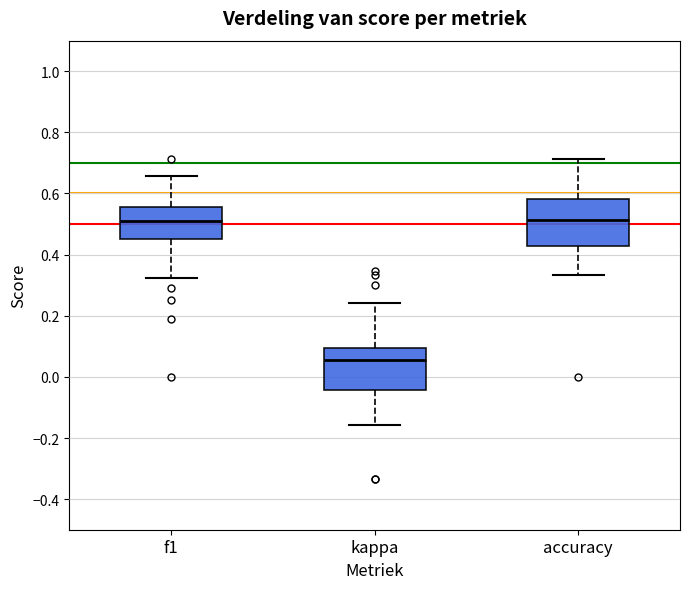

Reading left to right, transcribe this box plot: for each box, give where its median line is, the range the box spans, and where its two whiskers end, as read against the y-axis. The values are not printed on the chart, so give them approximately, as read against the axis.

f1: median 0.52, box 0.46 to 0.56, whiskers 0.32 to 0.66
kappa: median 0.06, box -0.04 to 0.10, whiskers -0.16 to 0.24
accuracy: median 0.52, box 0.42 to 0.58, whiskers 0.34 to 0.72